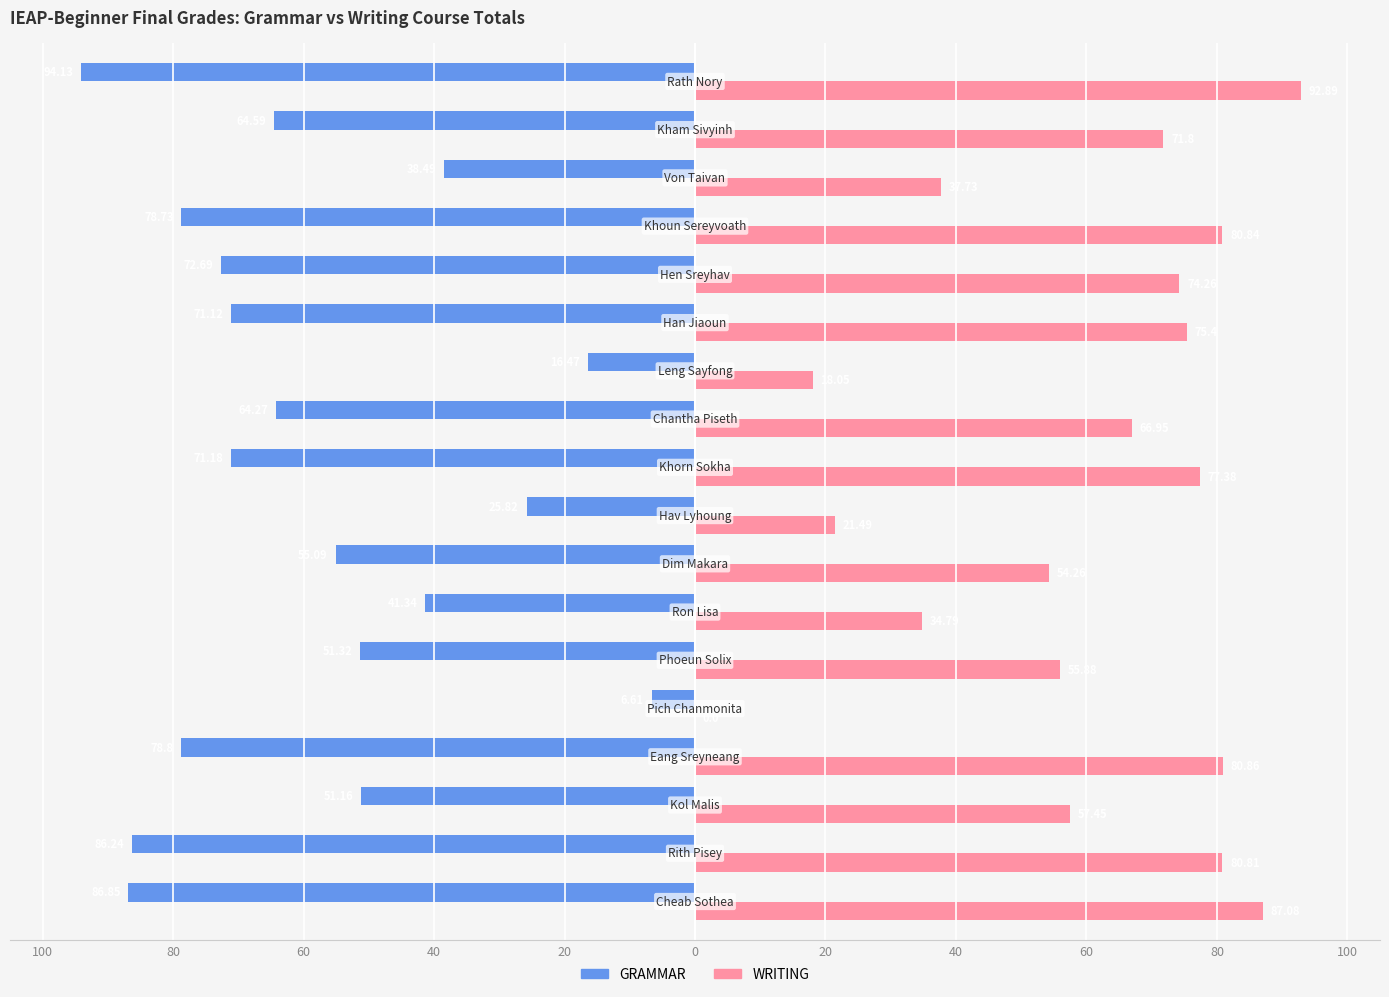

Which series has the widest spread of values?

WRITING